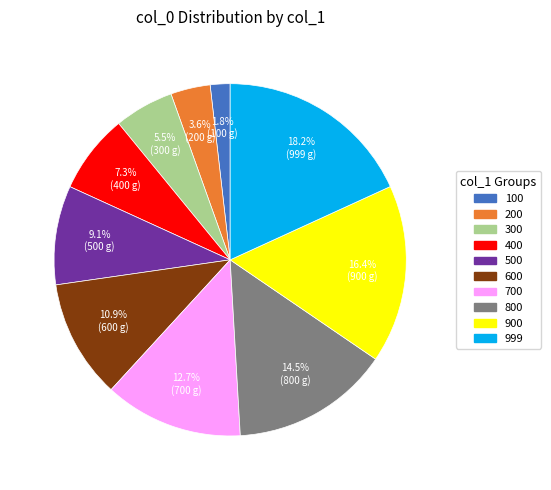

Is it true that 600 is 25% of the pie?

False